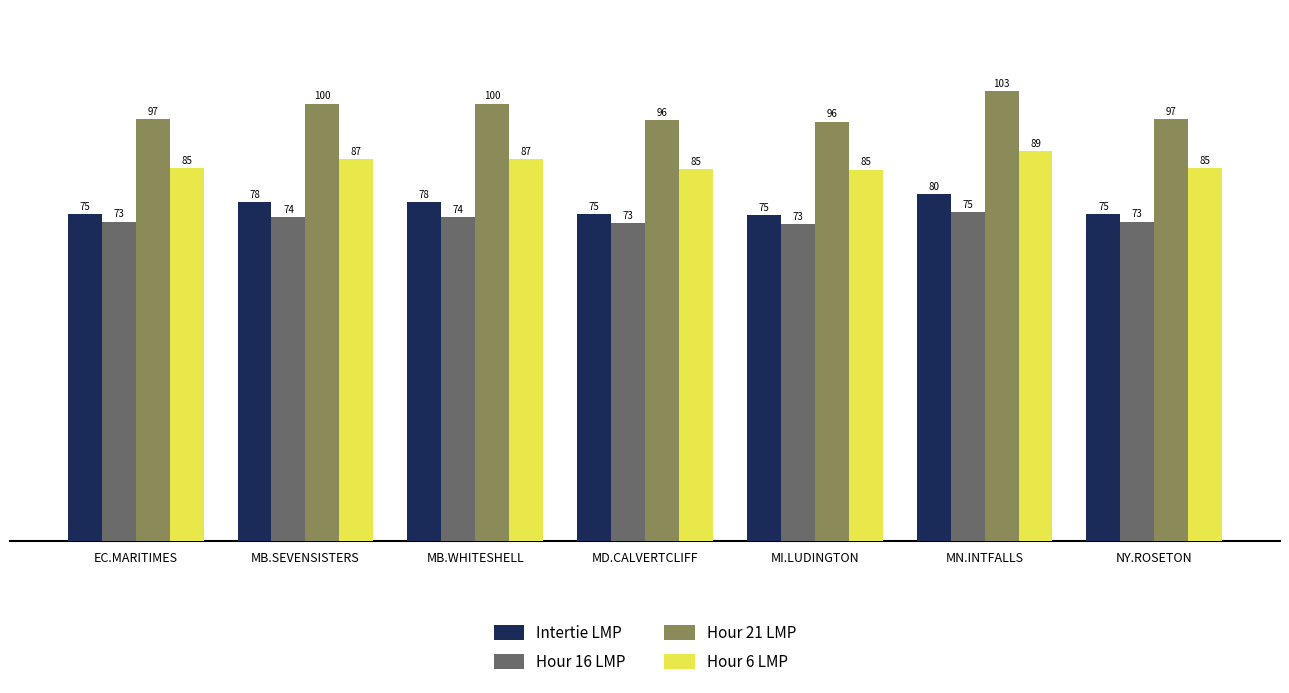

Are the bars horizontal?

No